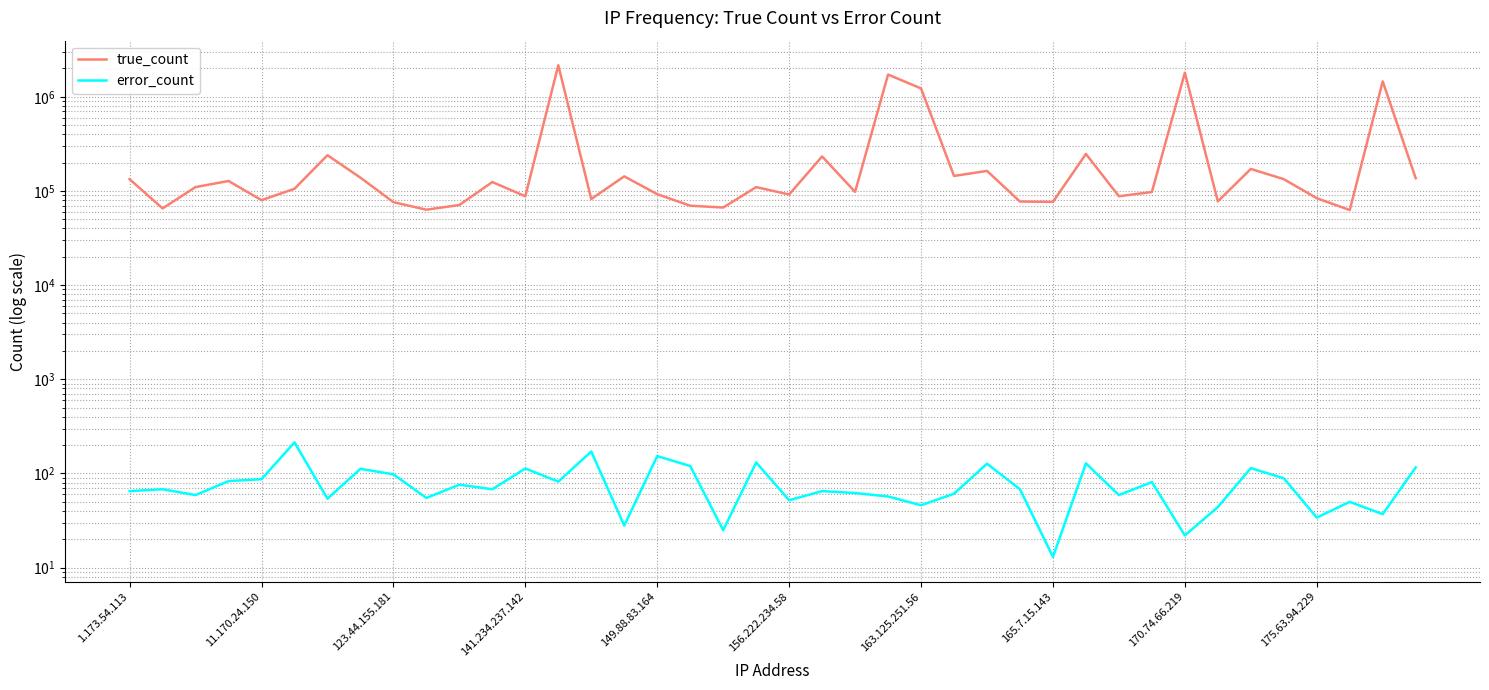

True or false: true_count has a value of 133227 at 1.173.54.113.

True